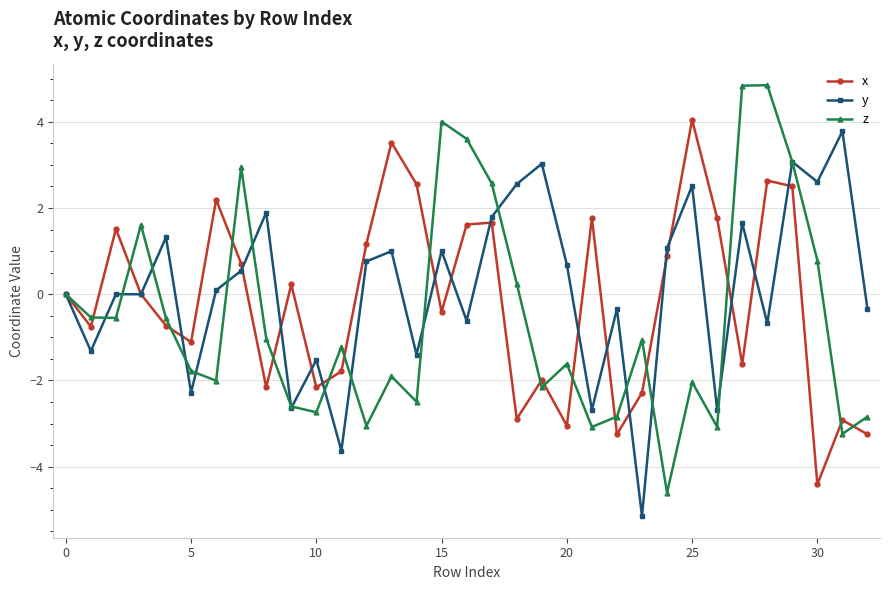

What is the maximum value shown in the chart?

4.8